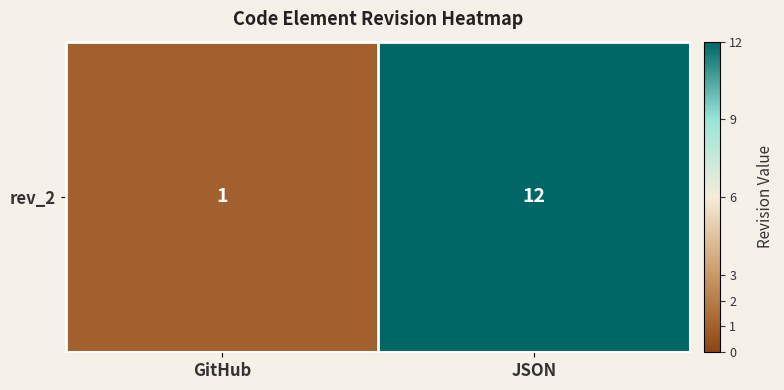

List the labels in order of value, largest first.

JSON, GitHub